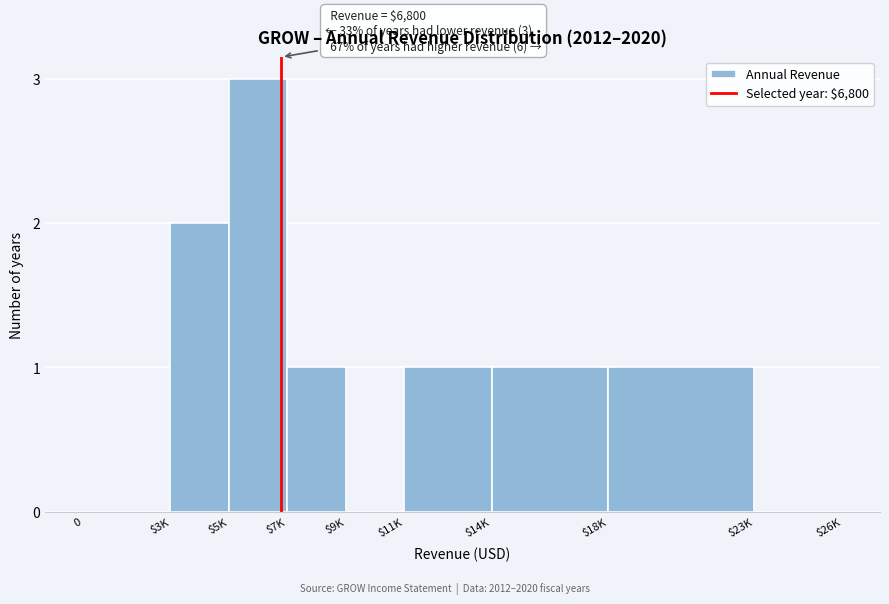

Which category has the highest value across all series?

$5K